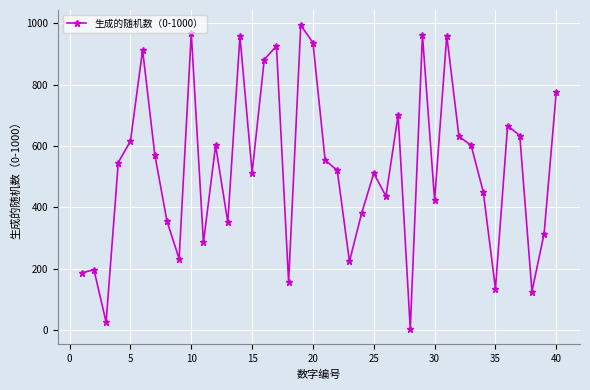

What is the maximum value shown in the chart?

994